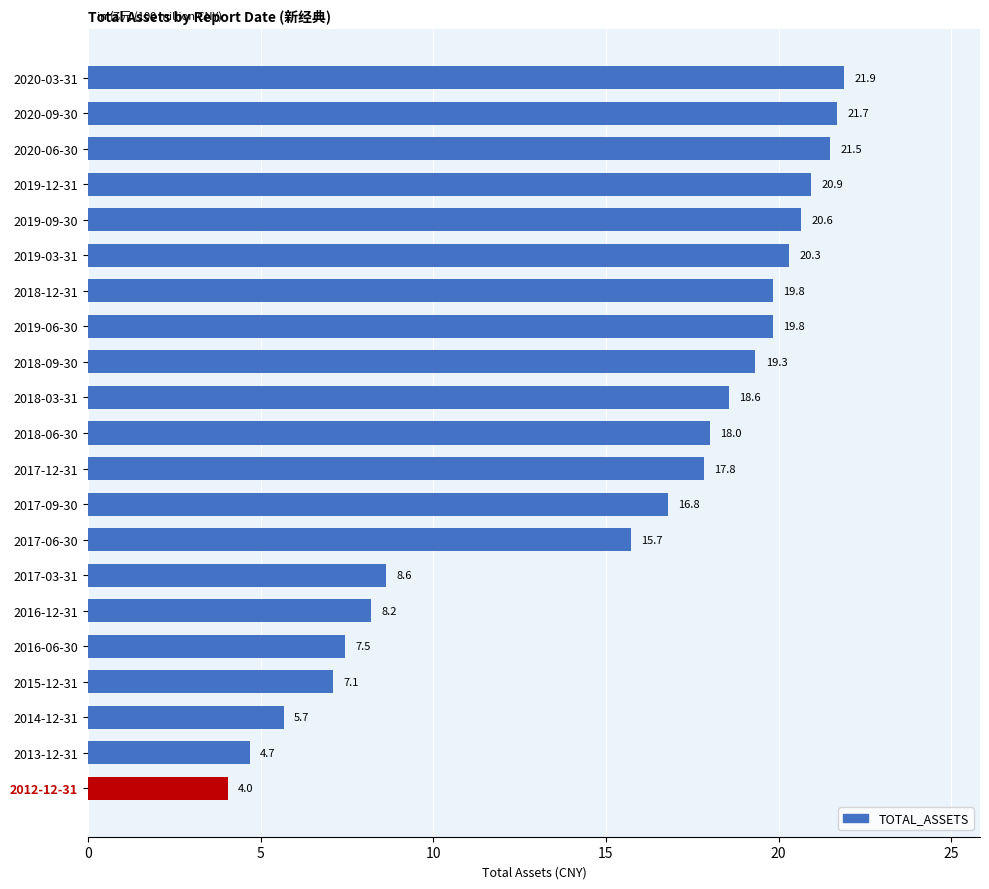

Does the chart contain any negative values?

No